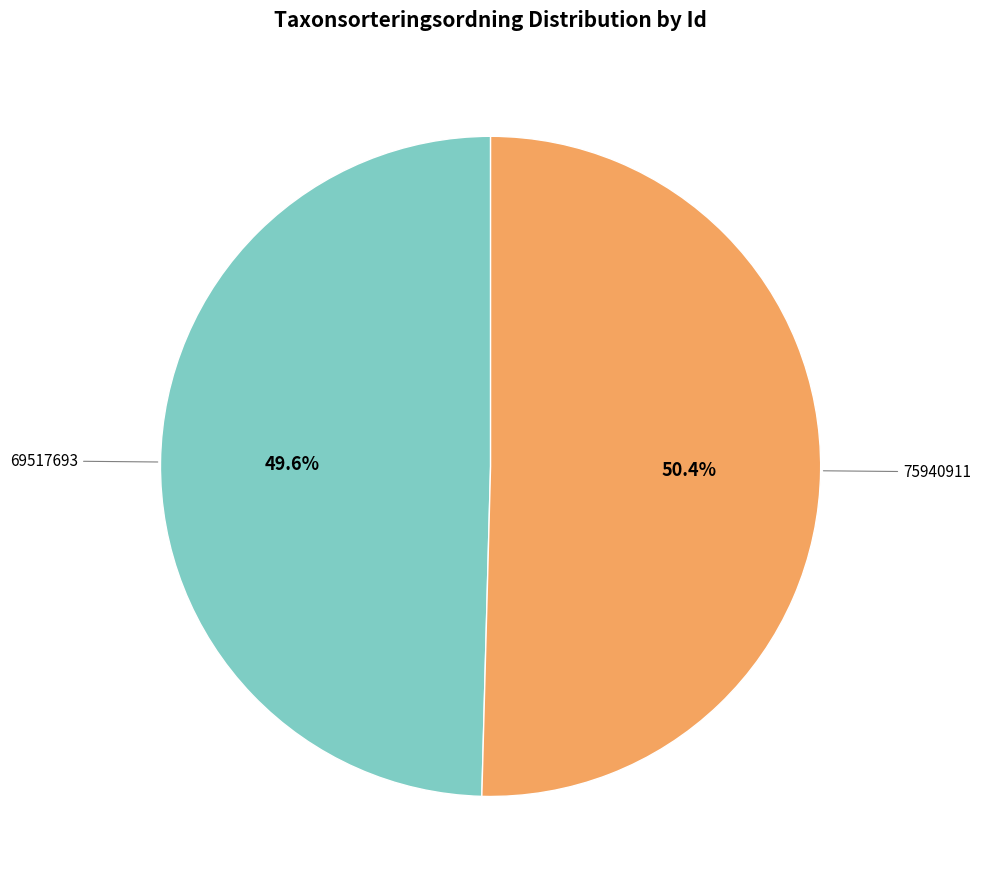

Does any single category account for the majority?

Yes